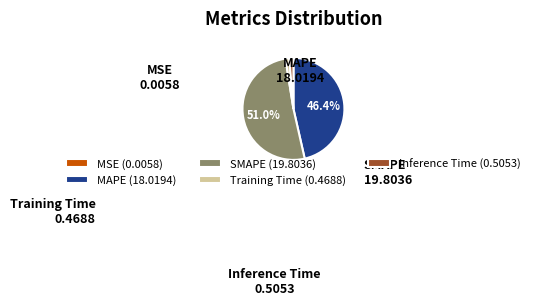

To the nearest percent, what is the combined percentage of Inference Time and SMAPE?

52%